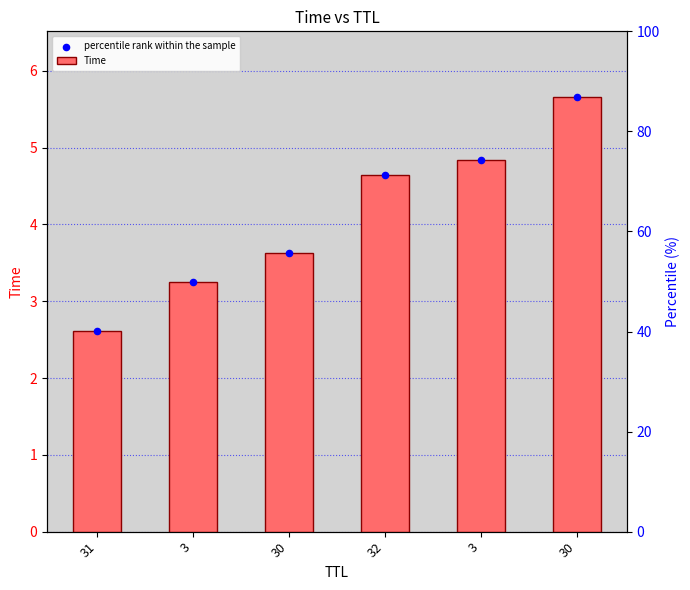

At how many categories does at least one series exceed 4?

3